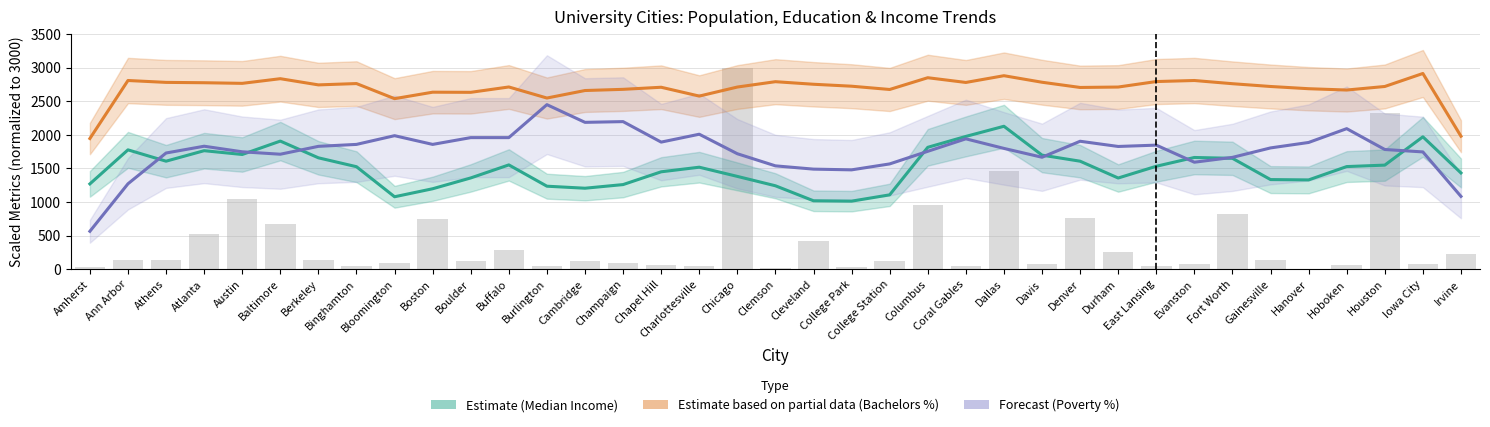

What is the total value across all series at Gainesville?

5858.8